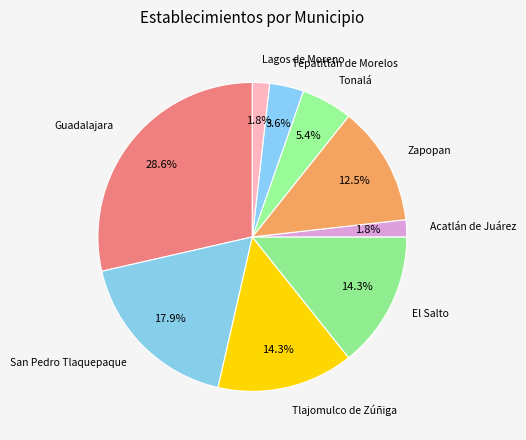

How many segments does this pie chart have?

9